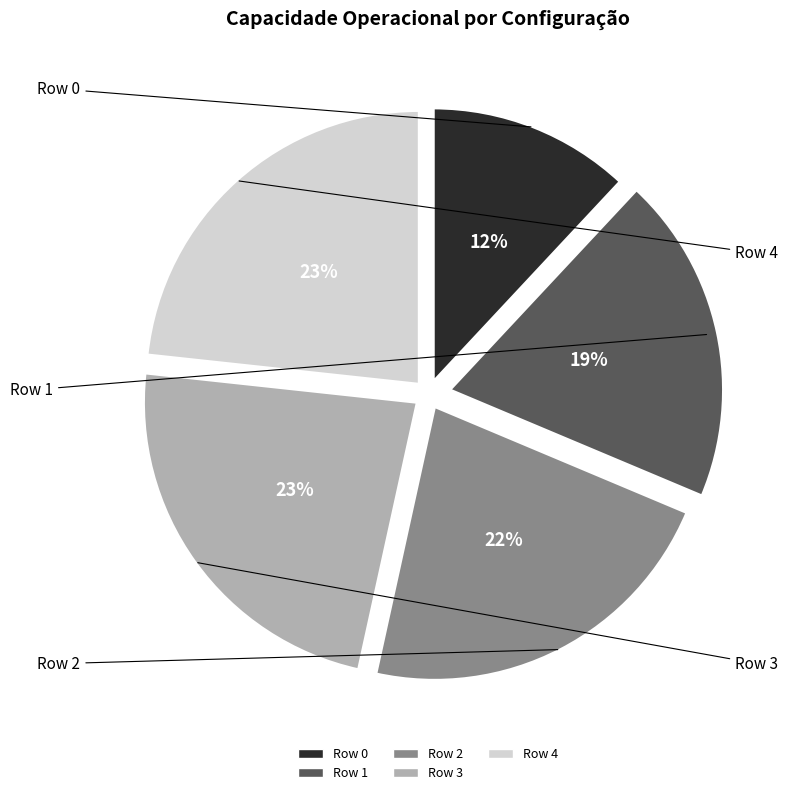

Approximately how many times larger is the value at Row 3 compared to Row 1?

1.2